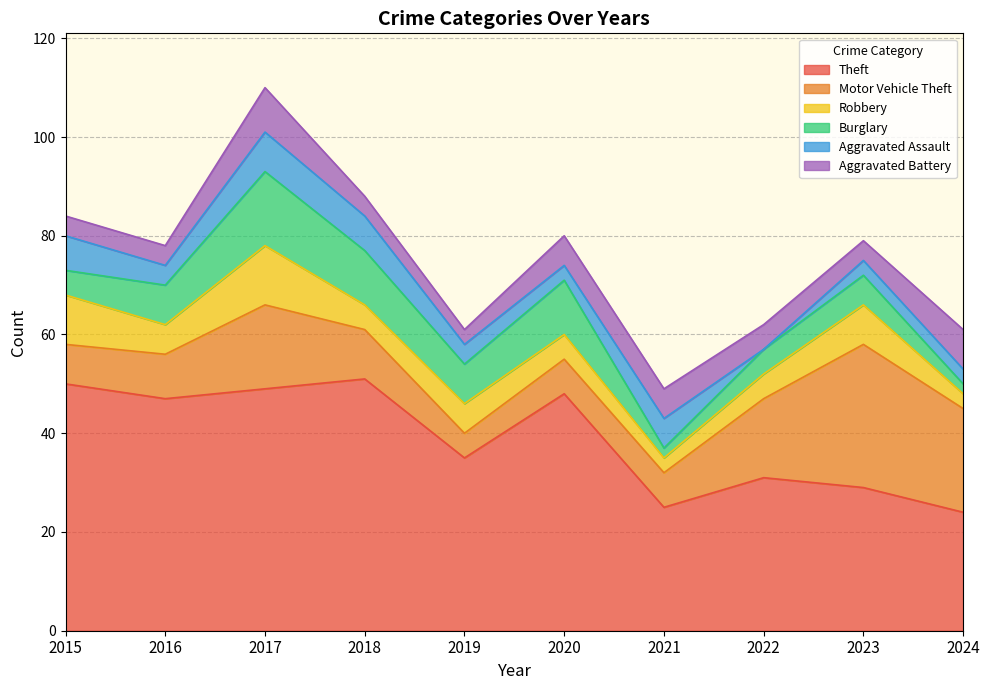

Which series has the largest range (max minus min)?

Theft